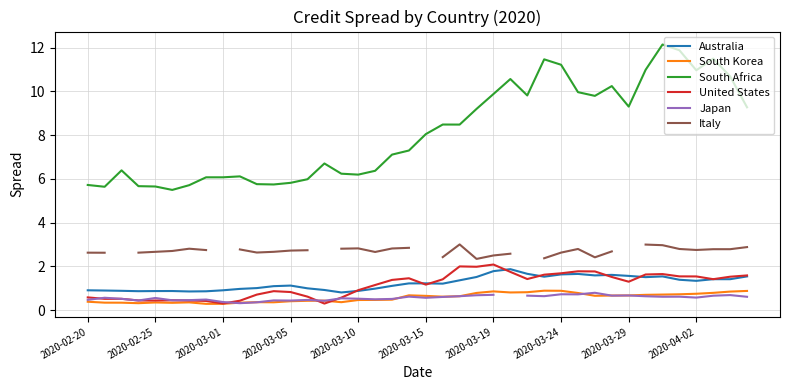

True or false: United States and South Africa cross at least once.

False